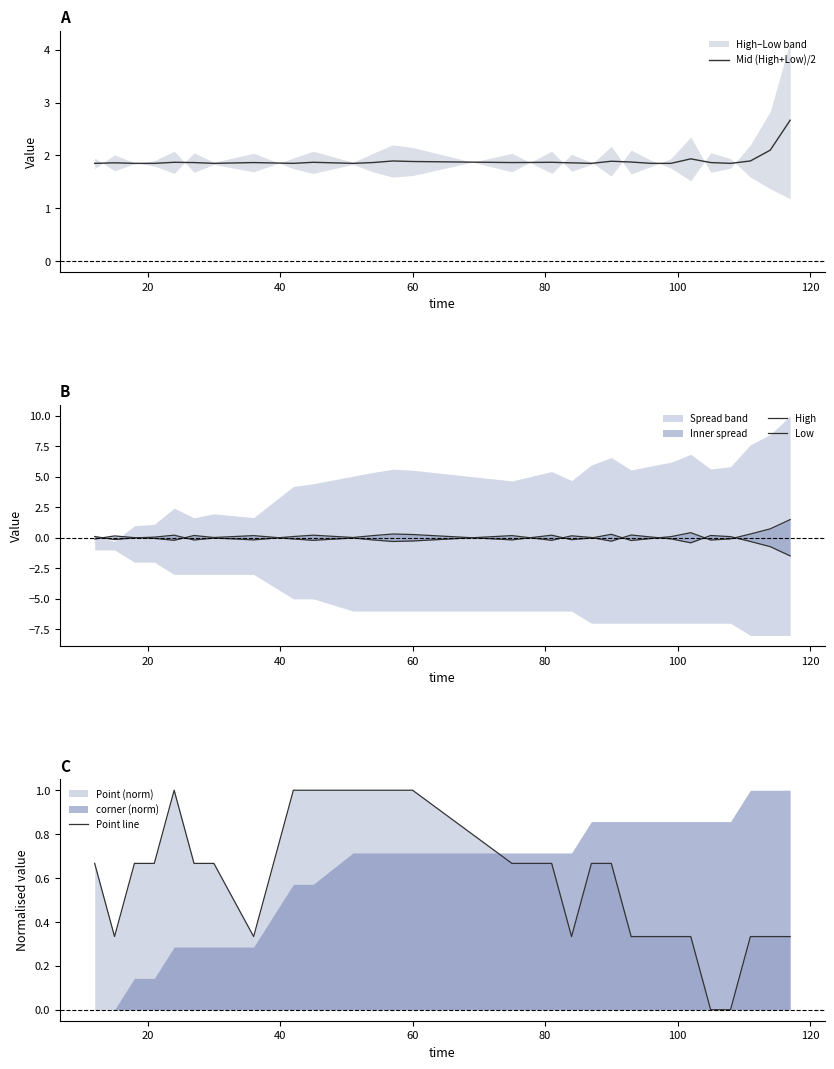

What is the highest value of the Mid (High+Low)/2 series?

2.7